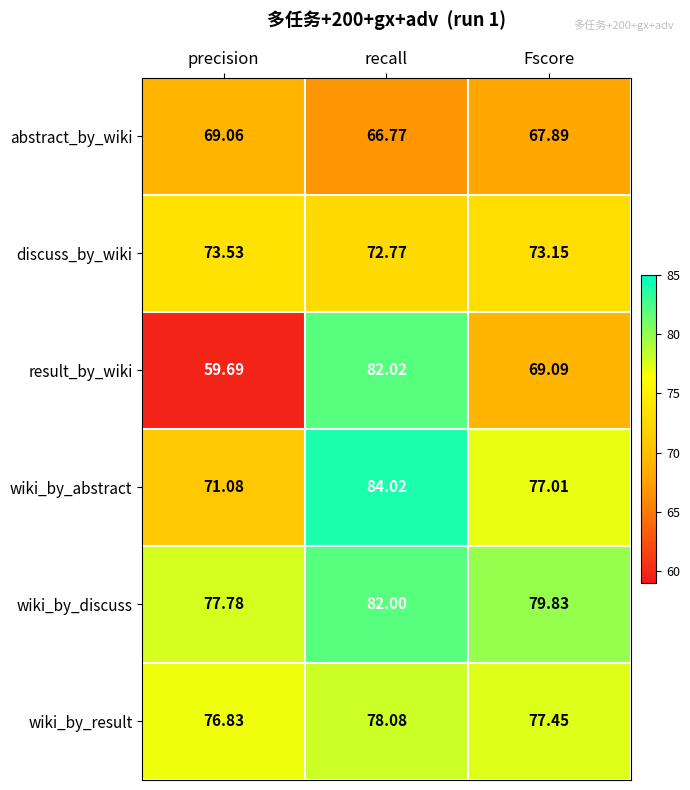

Rank the series at recall from highest to lowest value.

wiki_by_abstract, result_by_wiki, wiki_by_discuss, wiki_by_result, discuss_by_wiki, abstract_by_wiki